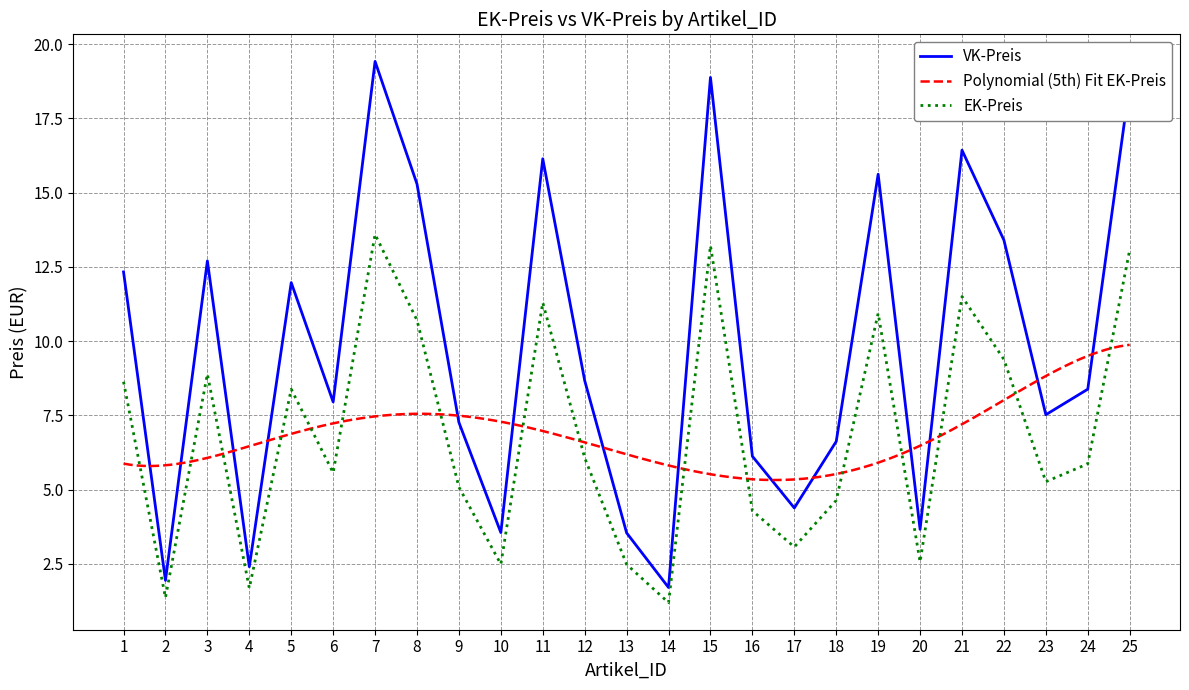

What is the lowest value of the EK-Preis series?

1.2